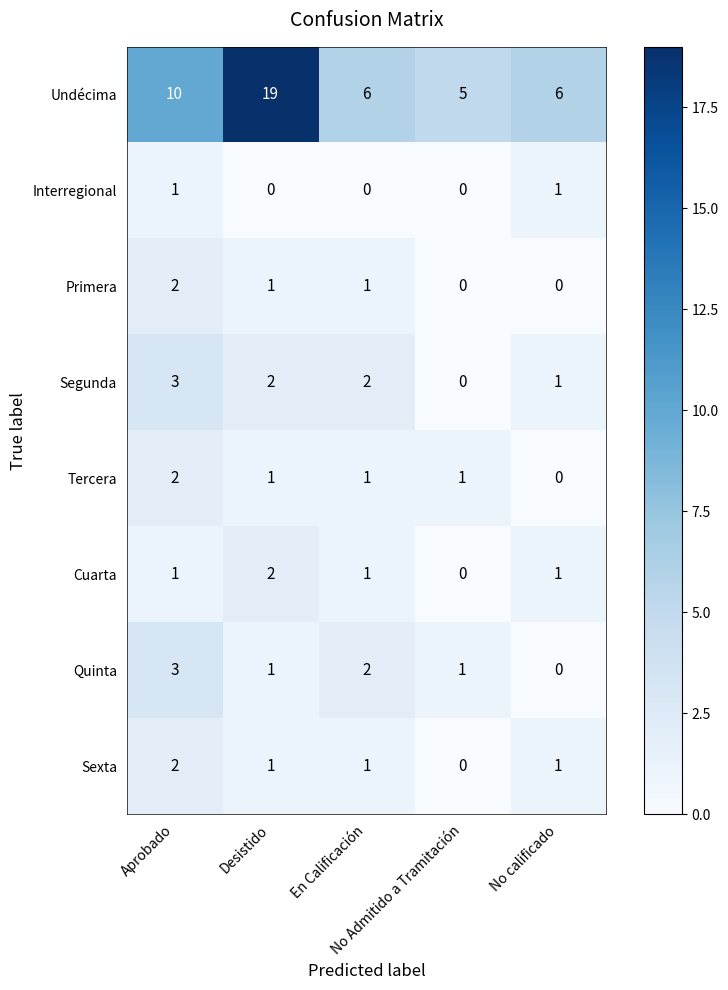

Count the number of categories in the chart.

5